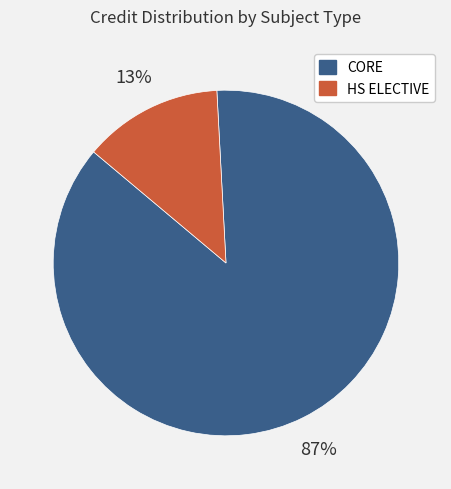

To the nearest percent, what portion does CORE represent?

87%